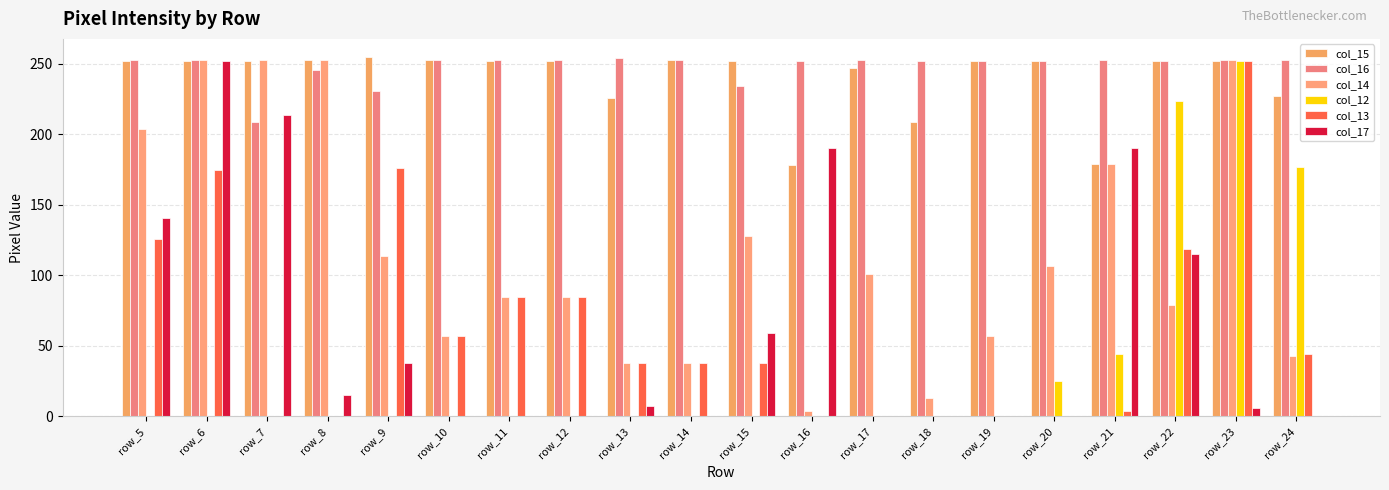

How many data points does each series have?

20